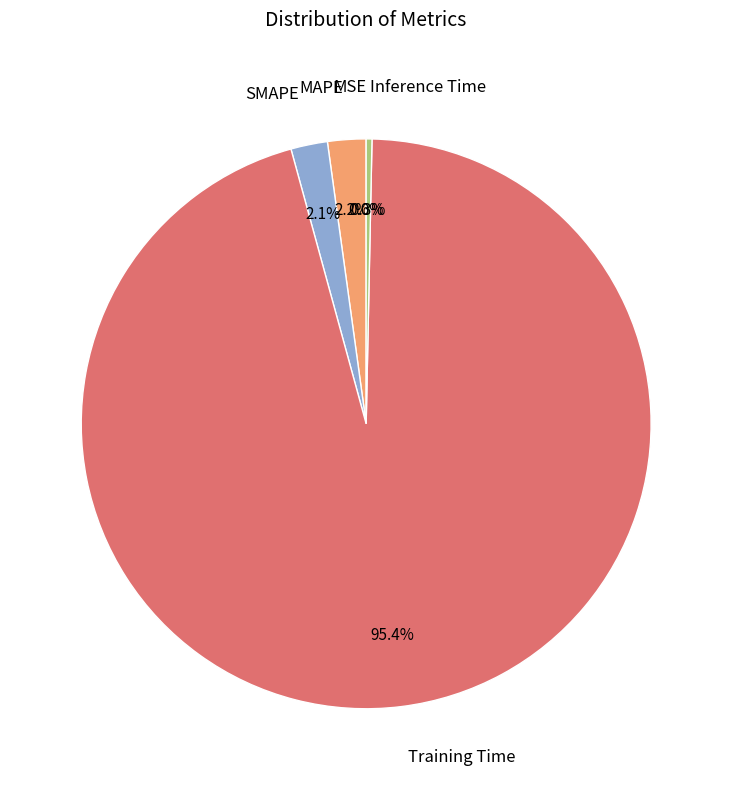

How much of the chart is everything except Training Time?

4.6%